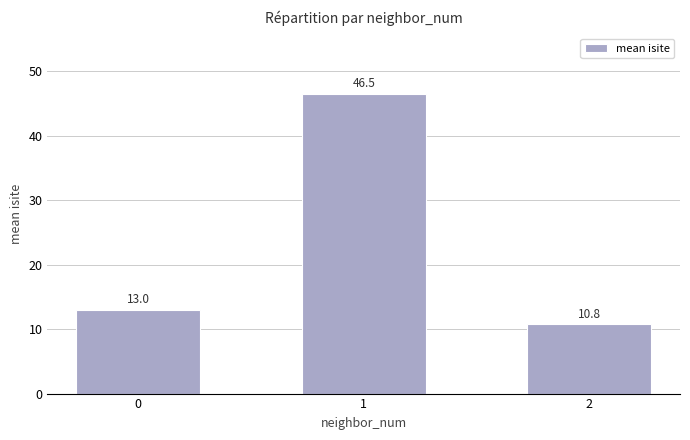

What is the value of the 2nd bar from the left?

46.5